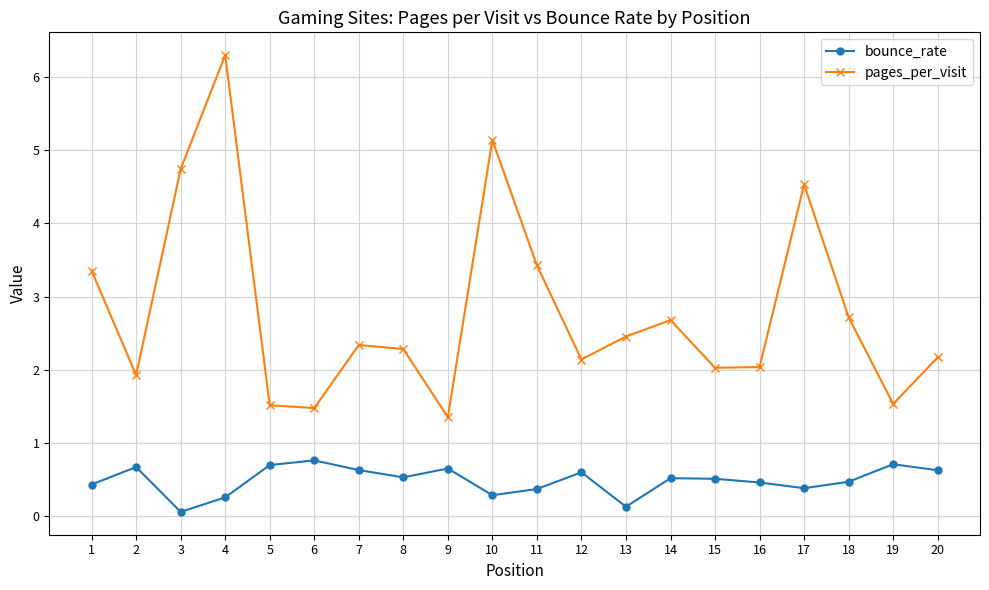

At which label does pages_per_visit reach its minimum?

9